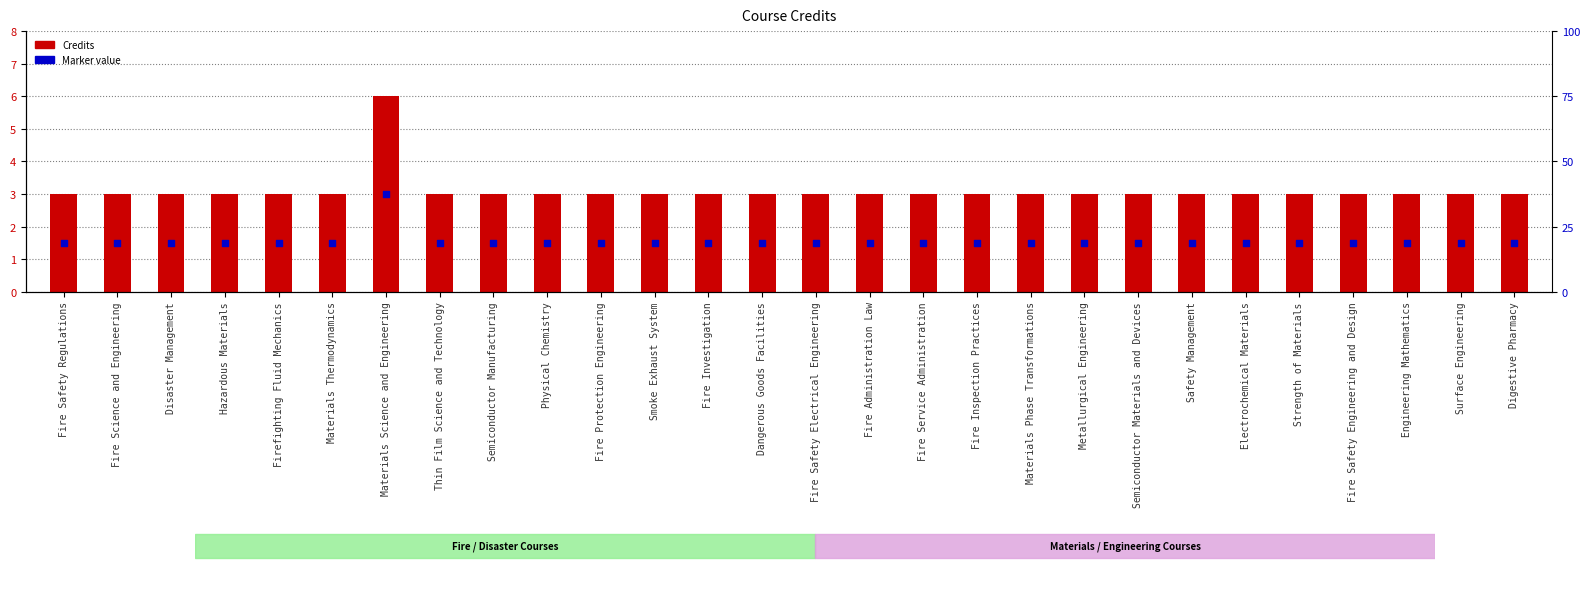

What are all the series names shown in the legend?

Credits, Marker